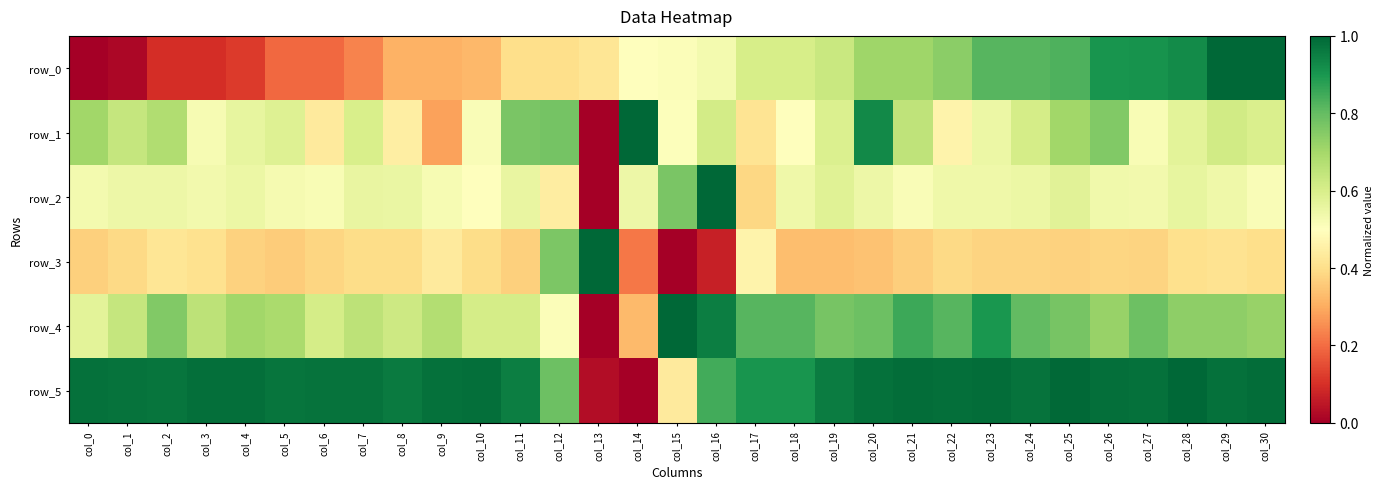

Reading left to right, what are all the values shown in this chart?

row_0: 0.0	0.0	0.1	0.1	0.1	0.2	0.2	0.2	0.3	0.3	0.3	0.4	0.4	0.4	0.5	0.5	0.5	0.6	0.6	0.6	0.7	0.7	0.7	0.8	0.8	0.8	0.9	0.9	0.9	1.0	1.0
row_1: 0.7	0.6	0.7	0.5	0.6	0.6	0.4	0.6	0.4	0.3	0.5	0.8	0.8	0.0	1.0	0.5	0.6	0.4	0.5	0.6	0.9	0.6	0.5	0.5	0.6	0.7	0.8	0.5	0.6	0.6	0.6
row_2: 0.5	0.5	0.5	0.5	0.5	0.5	0.5	0.6	0.6	0.5	0.5	0.6	0.4	0.0	0.5	0.8	1.0	0.4	0.5	0.6	0.5	0.5	0.5	0.5	0.5	0.6	0.5	0.5	0.6	0.5	0.5
row_3: 0.4	0.4	0.4	0.4	0.4	0.4	0.4	0.4	0.4	0.4	0.4	0.4	0.8	1.0	0.2	0.0	0.1	0.5	0.3	0.3	0.3	0.4	0.4	0.4	0.4	0.4	0.4	0.4	0.4	0.4	0.4
row_4: 0.6	0.6	0.8	0.7	0.7	0.7	0.6	0.7	0.6	0.7	0.6	0.6	0.5	0.0	0.3	1.0	1.0	0.8	0.8	0.8	0.8	0.9	0.8	0.9	0.8	0.8	0.7	0.8	0.7	0.7	0.7
row_5: 1.0	1.0	1.0	1.0	1.0	1.0	1.0	1.0	1.0	1.0	1.0	1.0	0.8	0.0	0.0	0.4	0.8	0.9	0.9	1.0	1.0	1.0	1.0	1.0	1.0	1.0	1.0	1.0	1.0	1.0	1.0